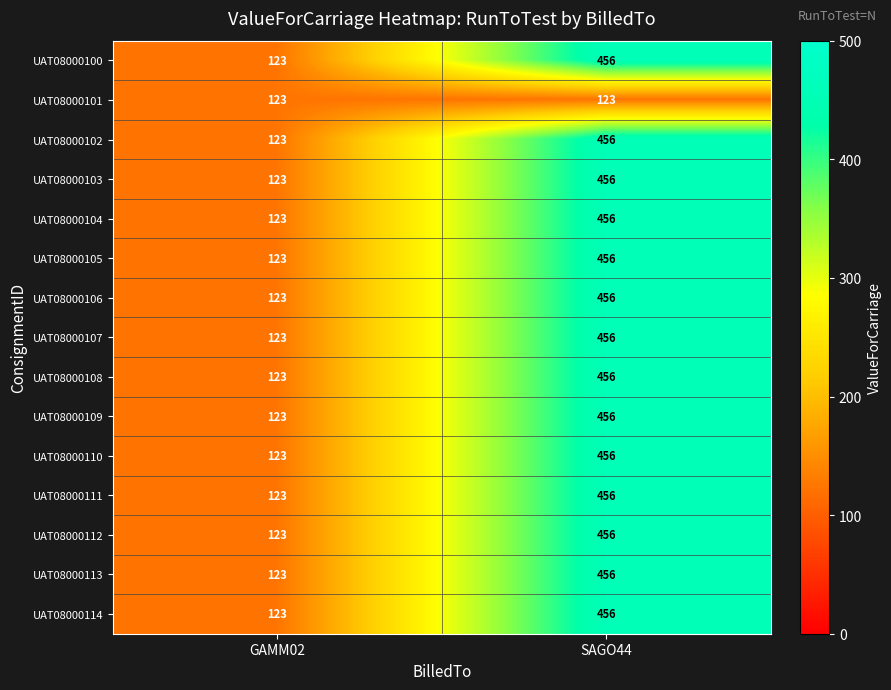

What is the minimum value for UAT08000100?

123